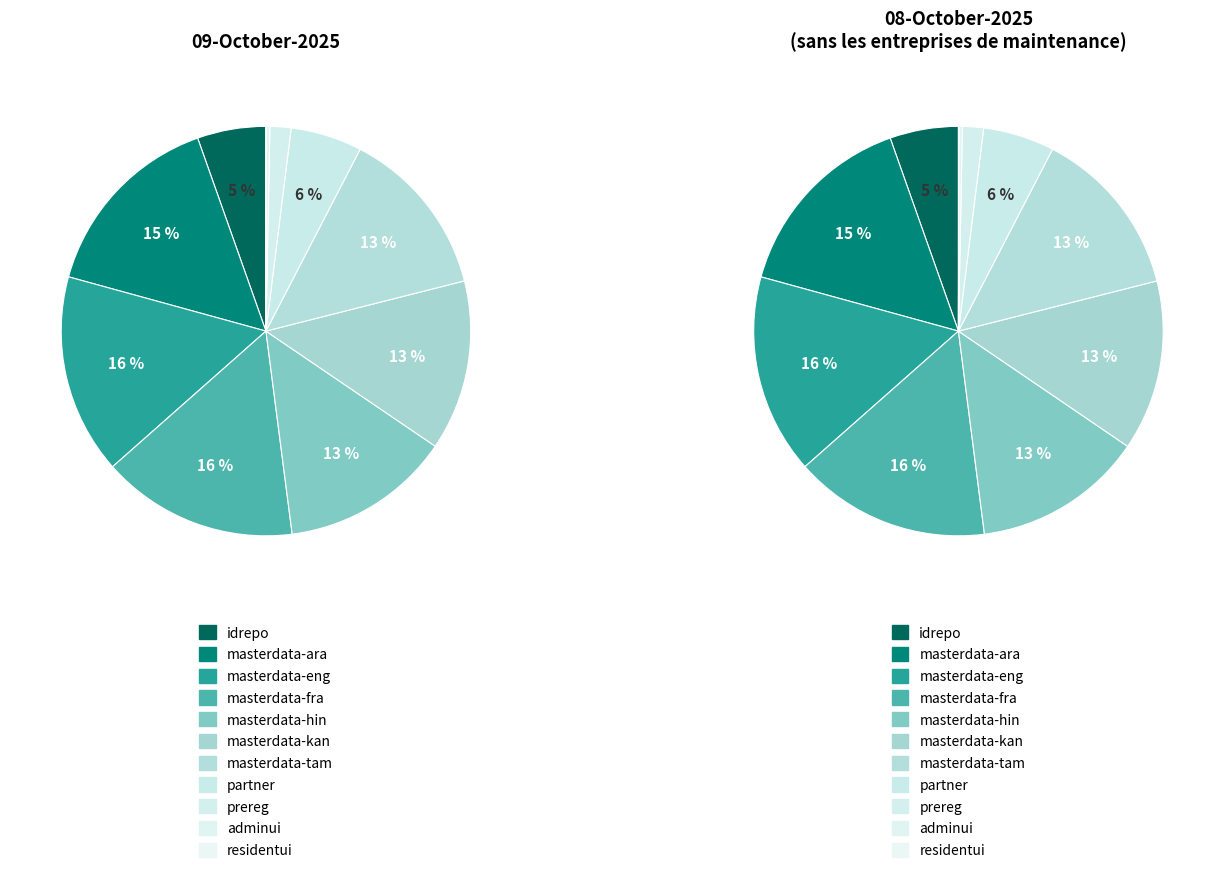

Count the number of slices in the pie.

11